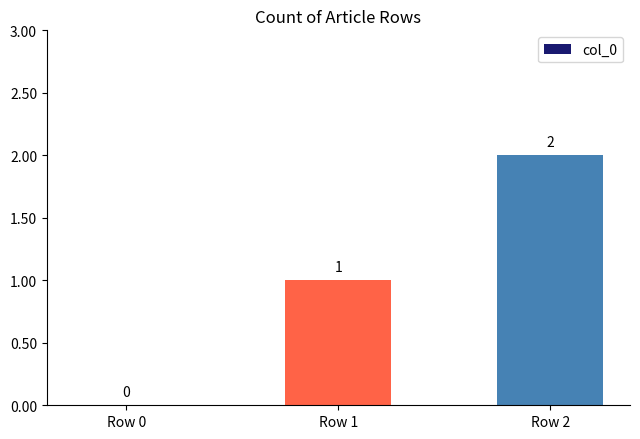

Reading right to left, list all the values displayed in this chart.

2	1	0